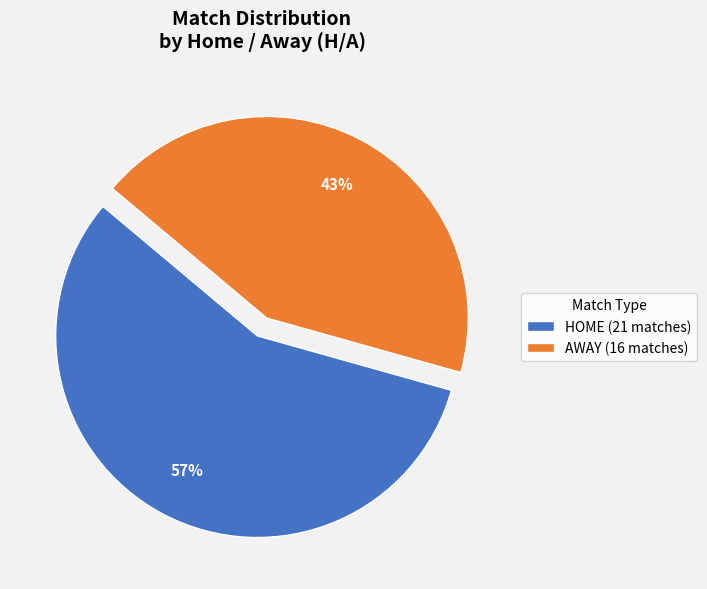

Which slice is the largest?

HOME